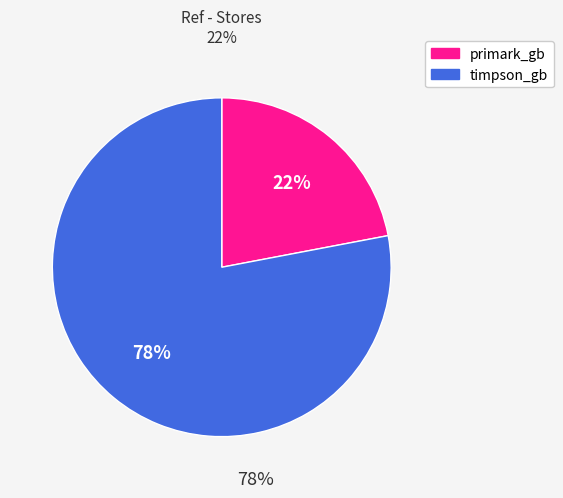

Which has a higher value, primark_gb or timpson_gb?

timpson_gb